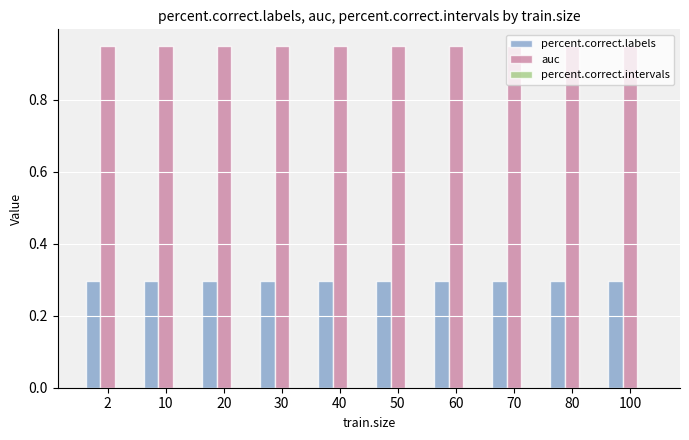

Rank the series at 30 from highest to lowest value.

auc, percent.correct.labels